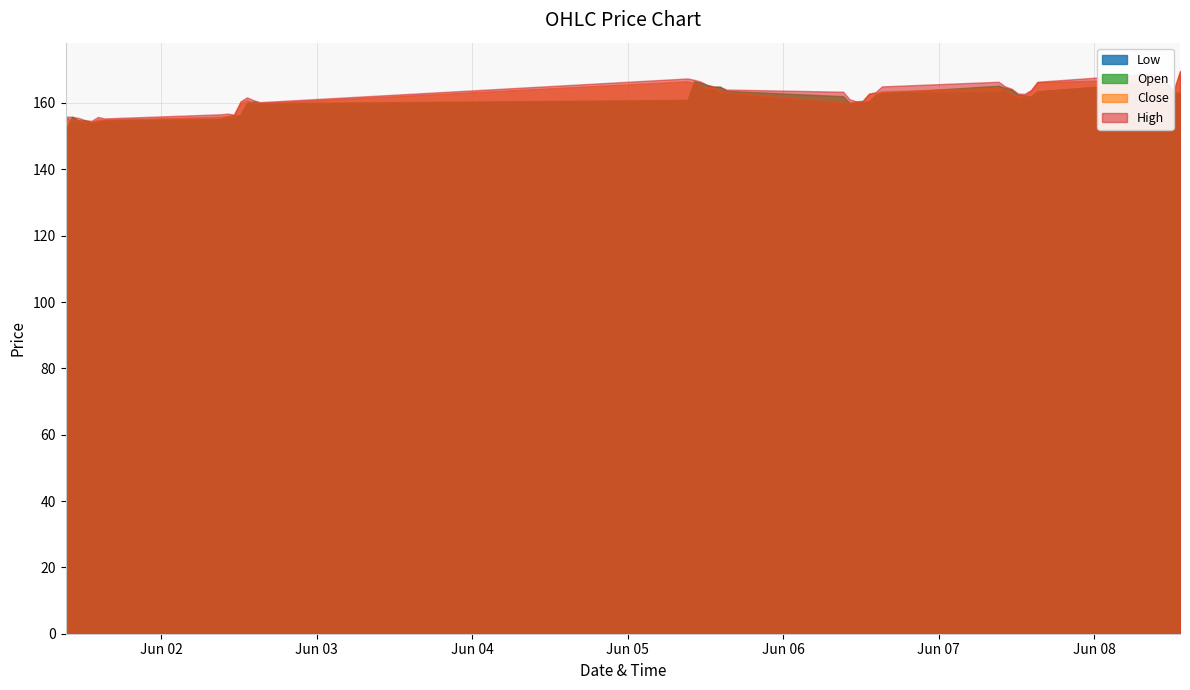

How many lines are shown in the chart?

4